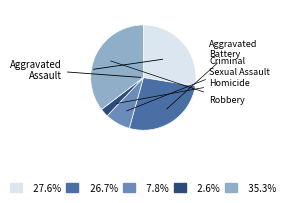

Is there a majority slice in this chart?

No